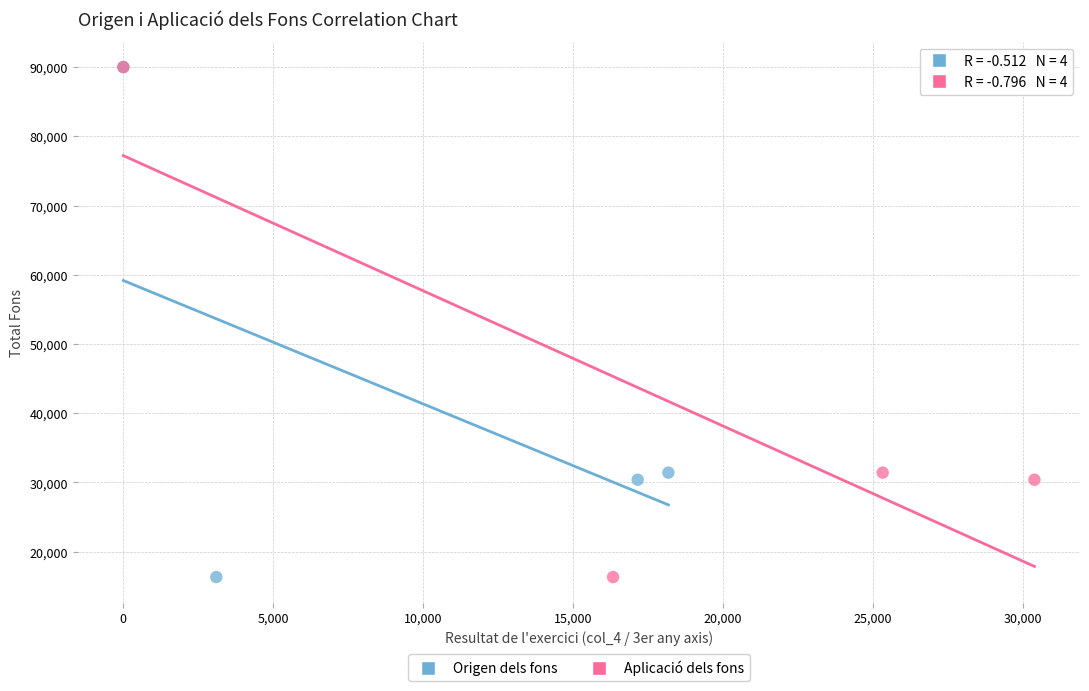

What are all the series names shown in the legend?

Origen dels fons, Aplicació dels fons